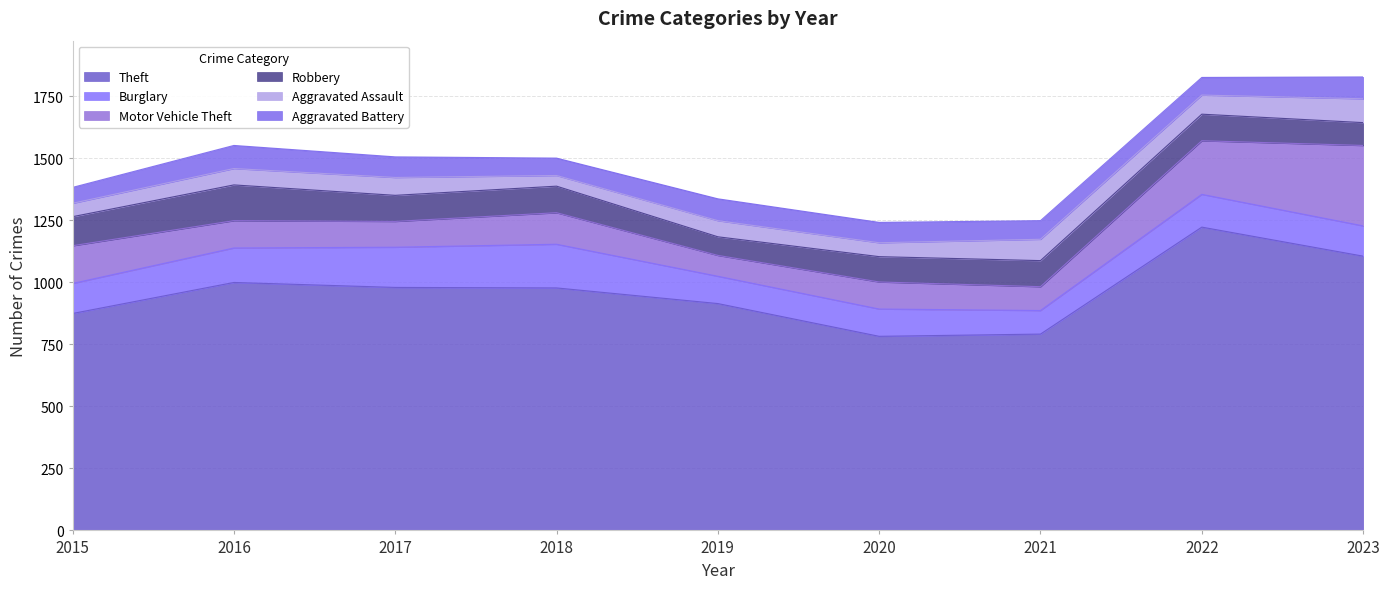

The Motor Vehicle Theft series shows 109 at 2020. True or false?

True